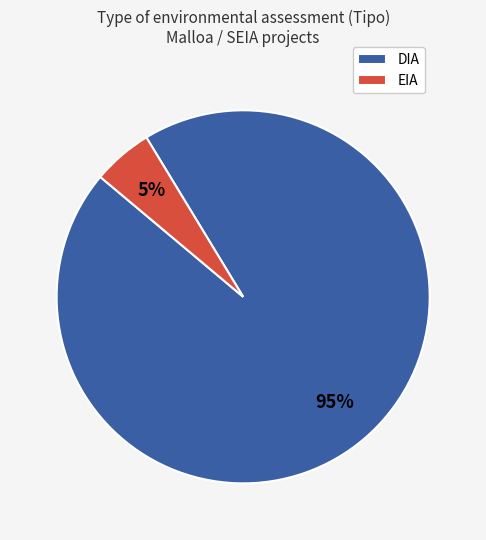

To the nearest percent, what portion does DIA represent?

95%